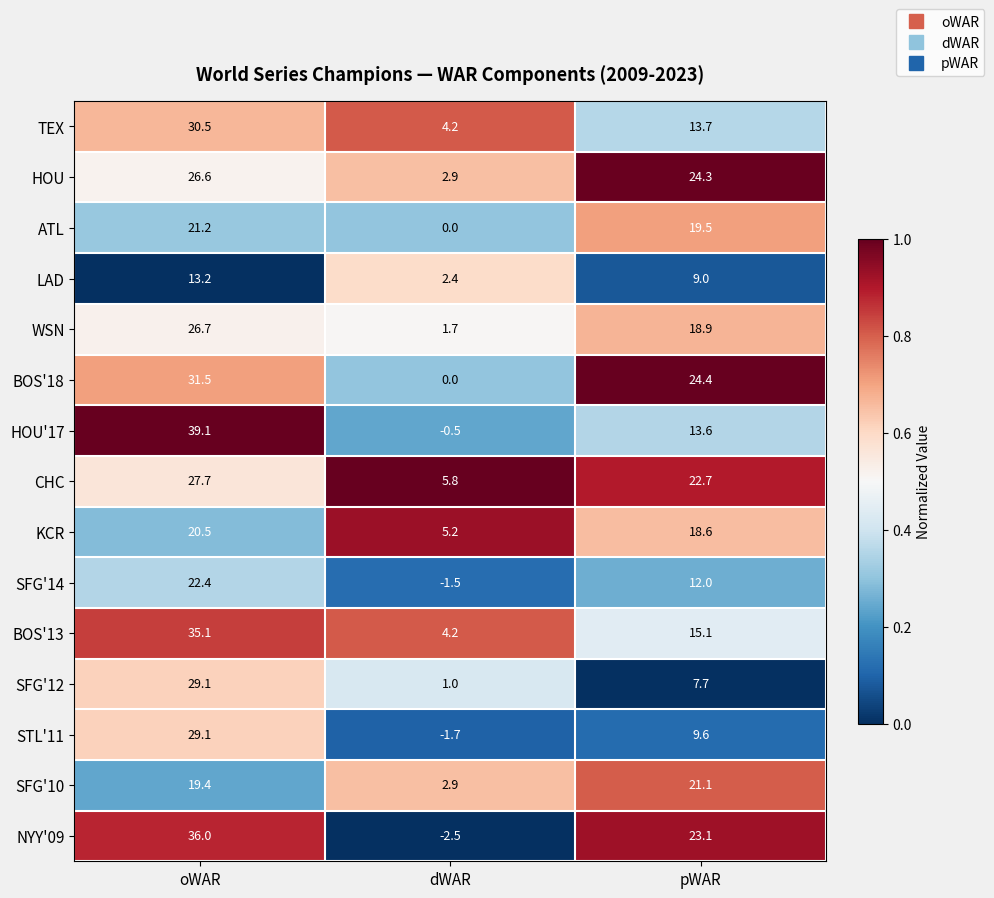

Where is SFG'12 nearest to the value 15?

pWAR